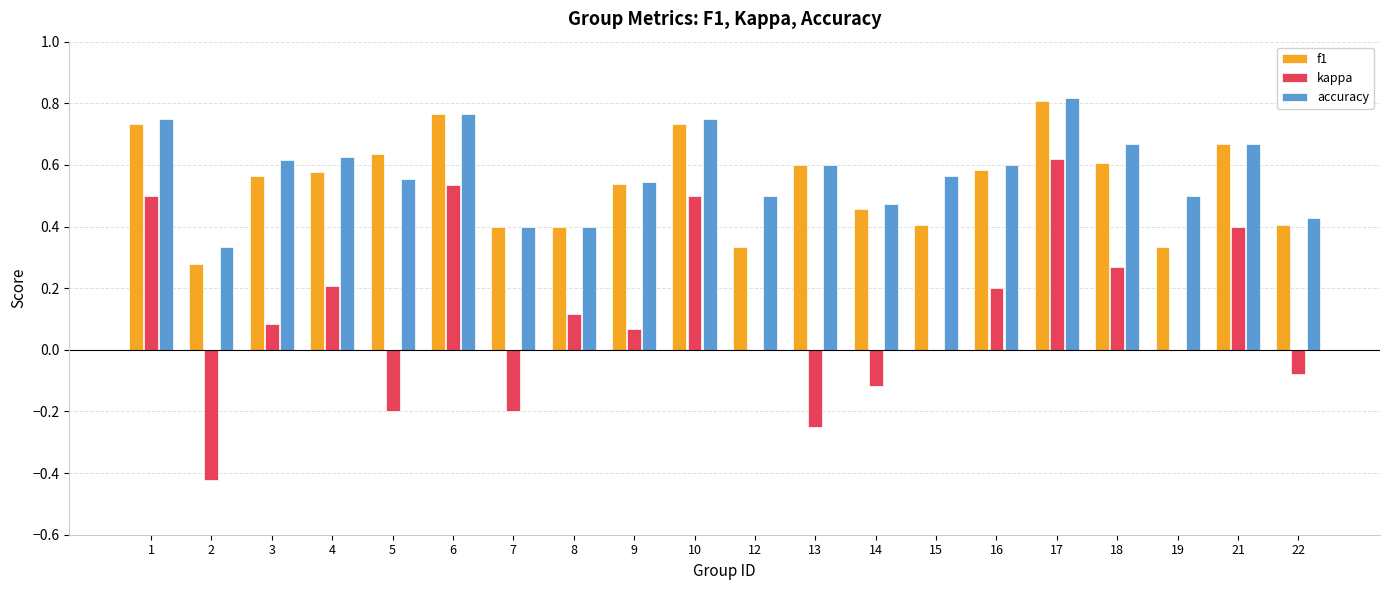

What is the sum of all accuracy values?

11.6